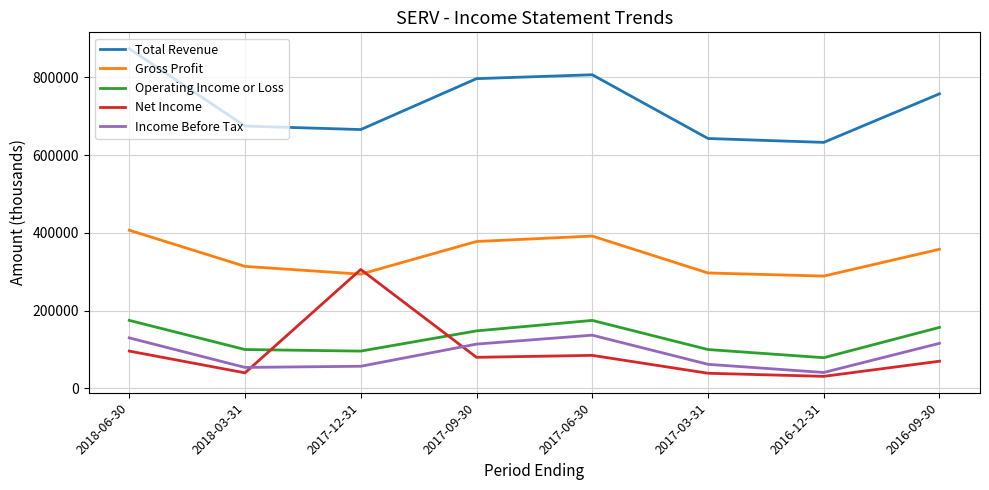

What is the difference between the maximum and minimum values in the Operating Income or Loss series?

96000